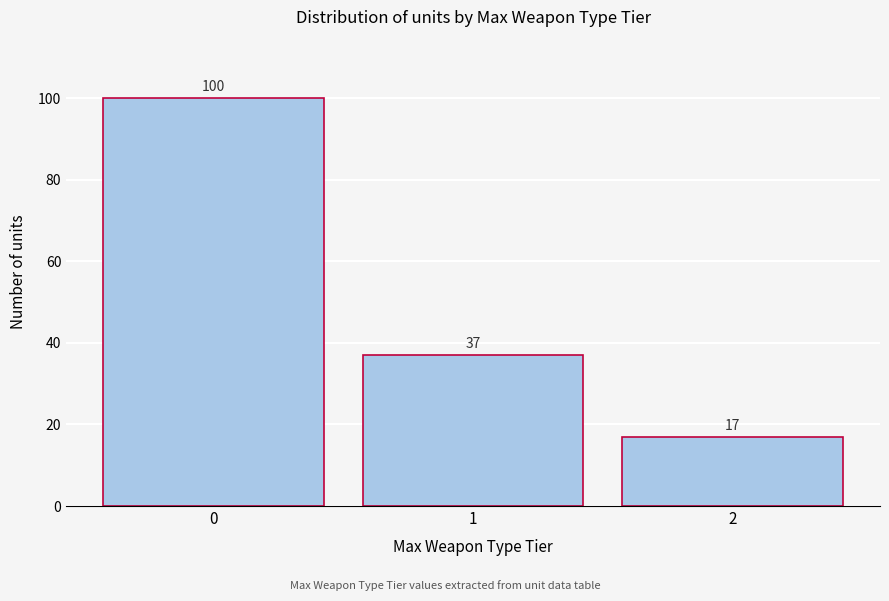

Reading right to left, list all the values displayed in this chart.

17	37	100